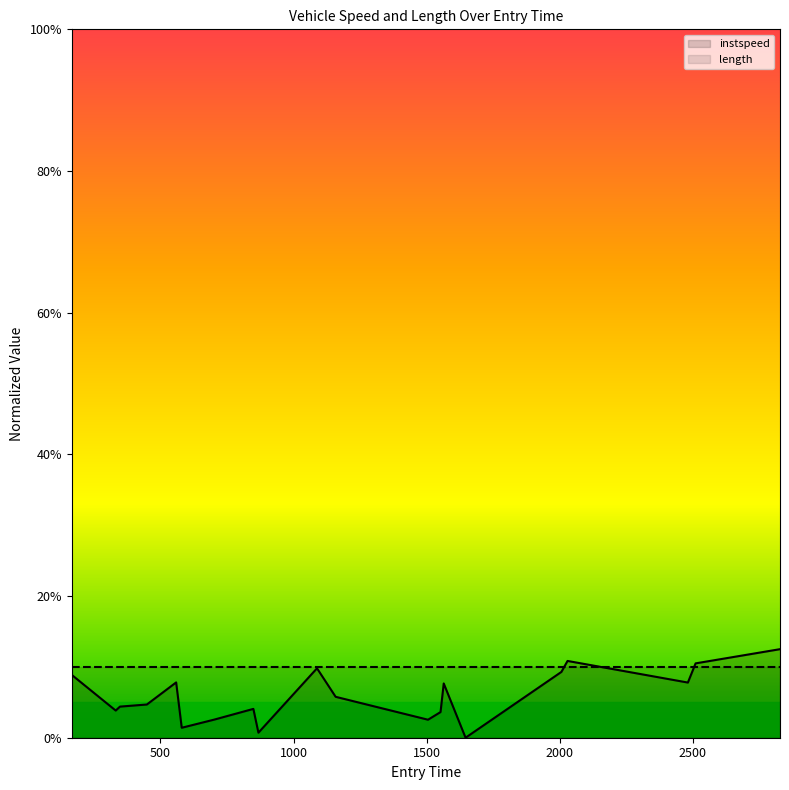

True or false: the data has more than 1 interior local peaks.

True